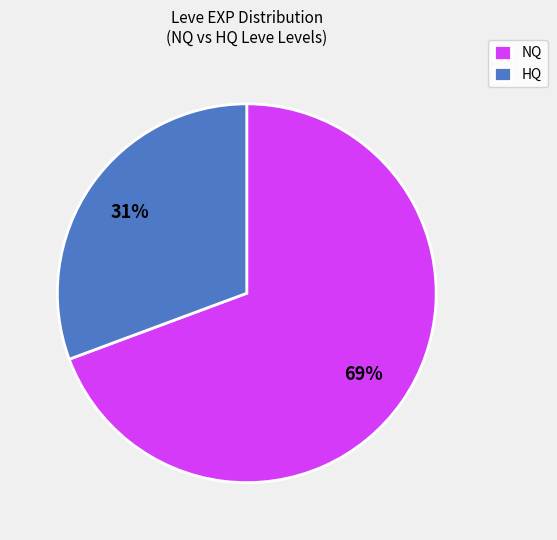

Combined, do HQ and NQ account for over 50%?

Yes